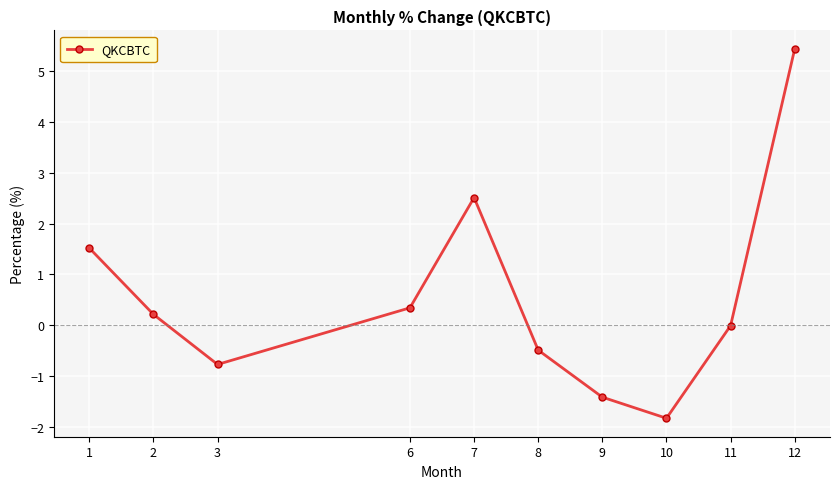

What is the difference between the values at 1 and 8?

2.0